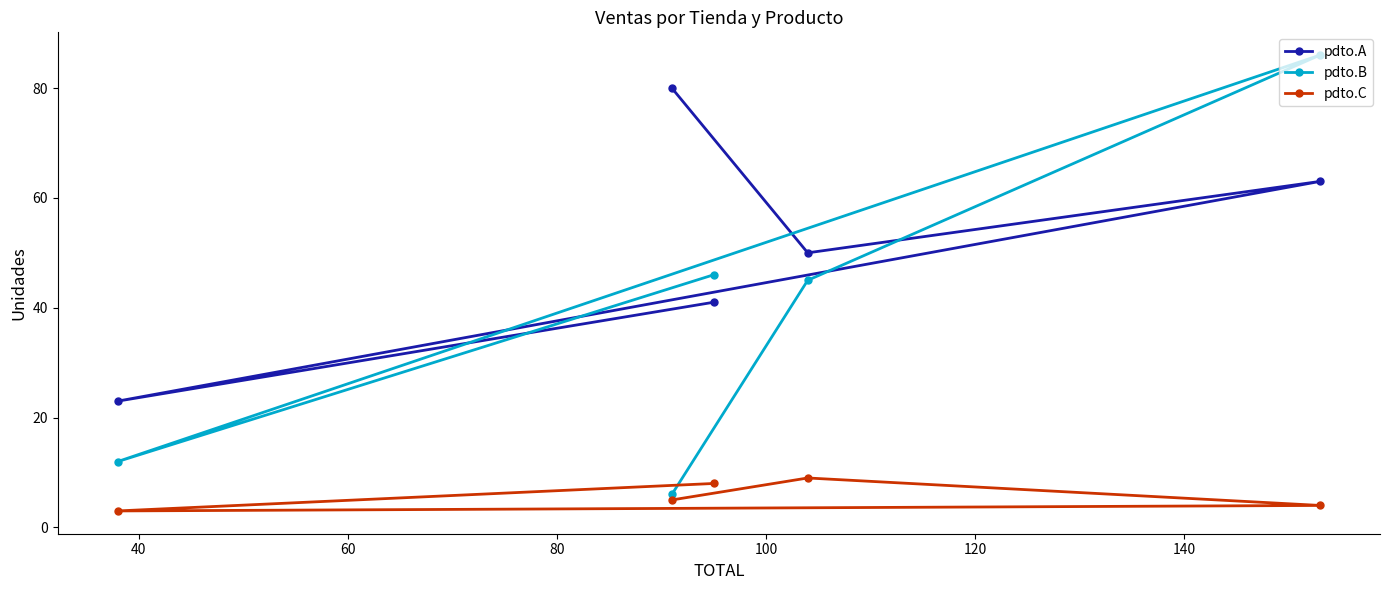

Which series has the largest range (max minus min)?

pdto.B